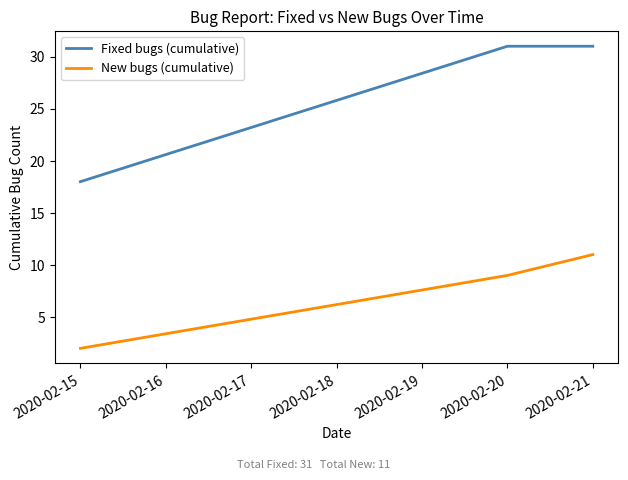

Reading left to right, what are all the values shown in this chart?

Fixed bugs (cumulative): 18	31	31
New bugs (cumulative): 2	9	11